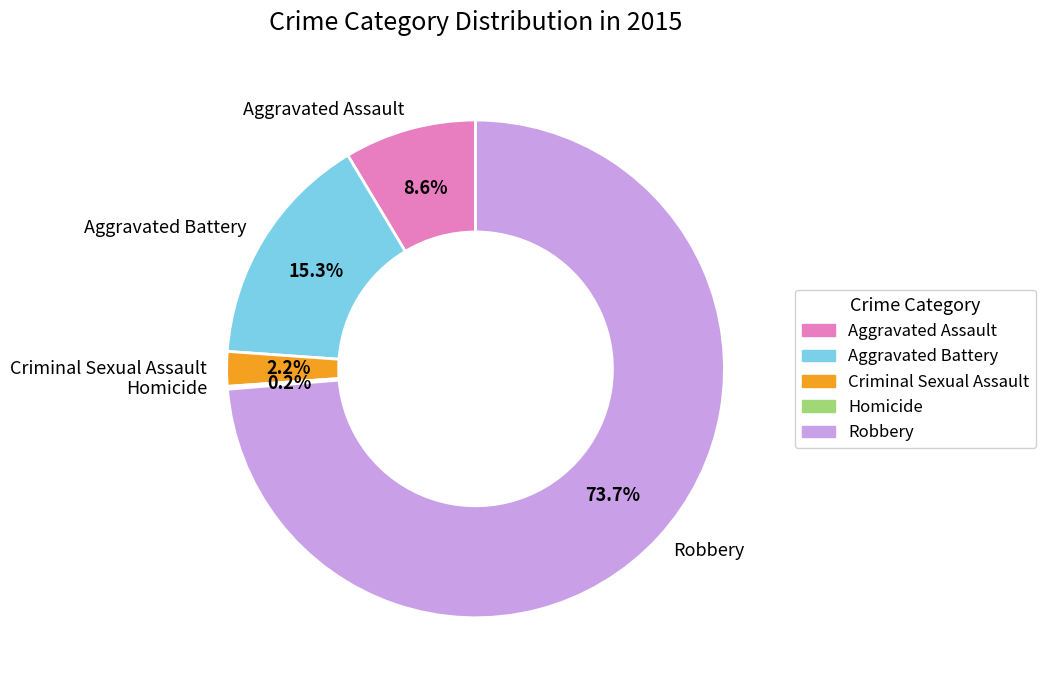

Is Robbery the majority of the pie?

Yes